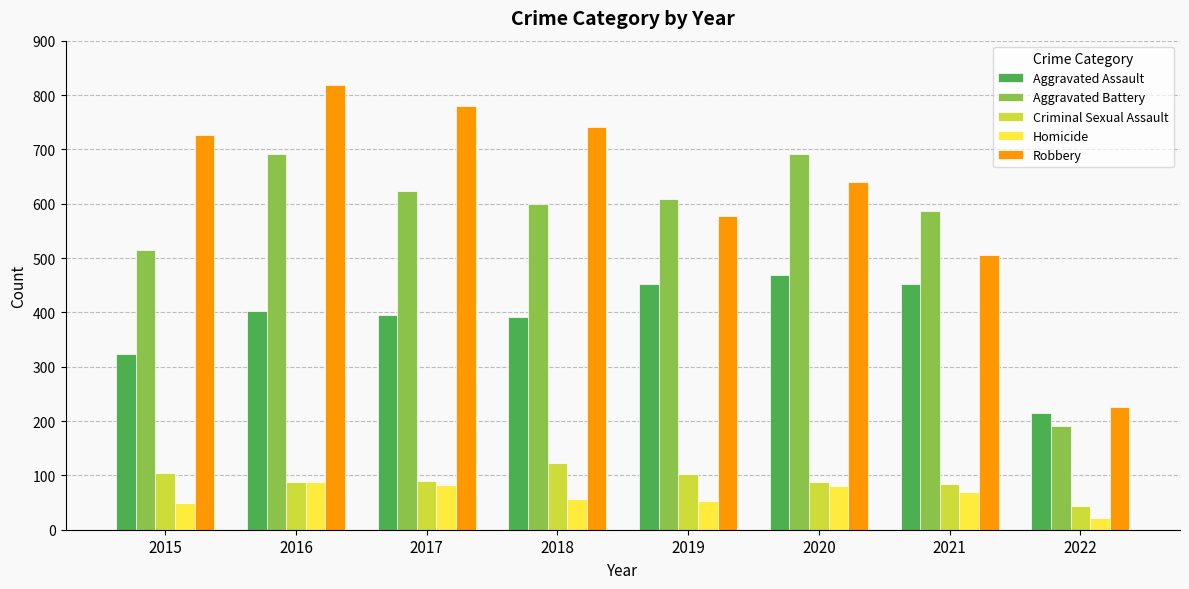

Does the chart contain any negative values?

No